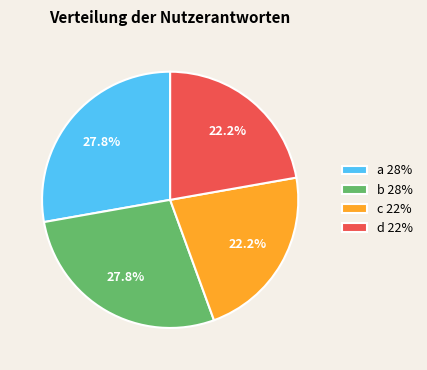

To the nearest percent, what is the difference between the largest and smallest slice percentages?

6%